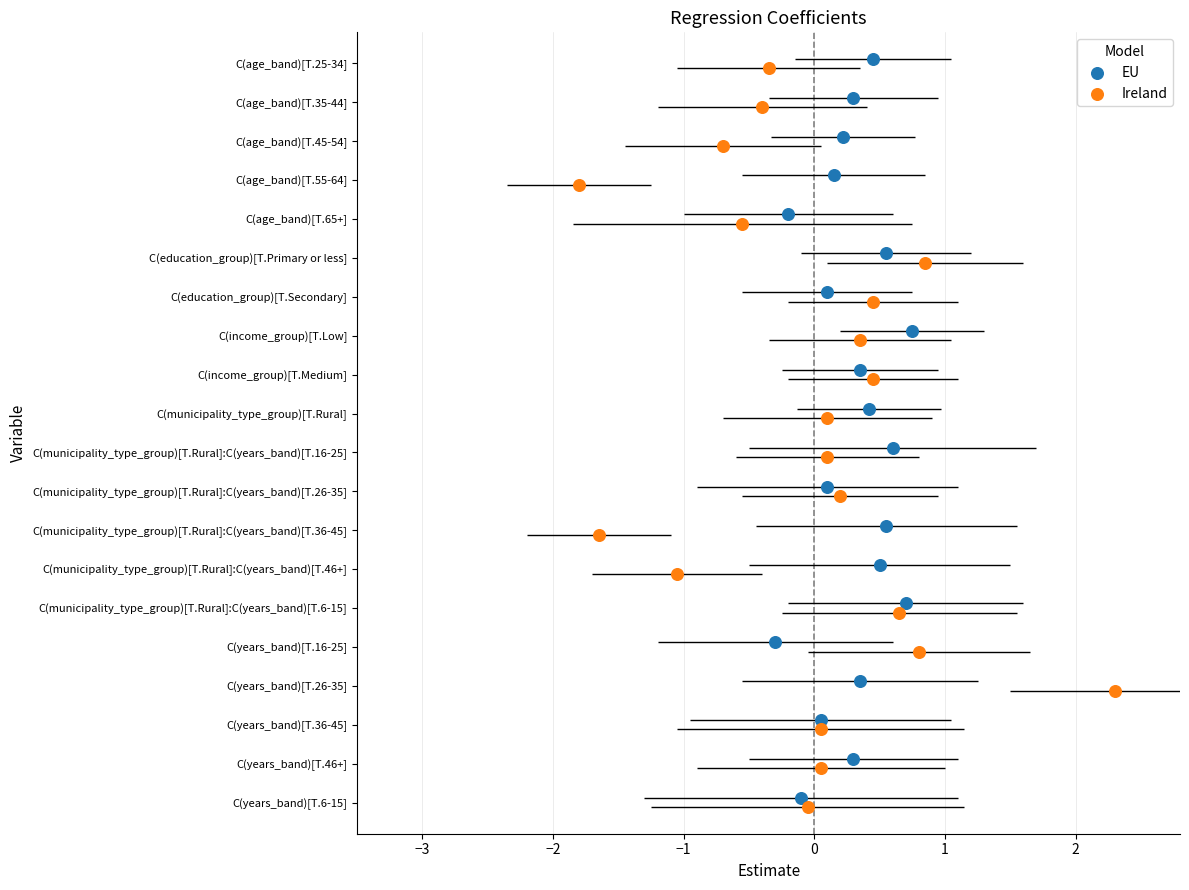

What are all the series names shown in the legend?

EU, Ireland